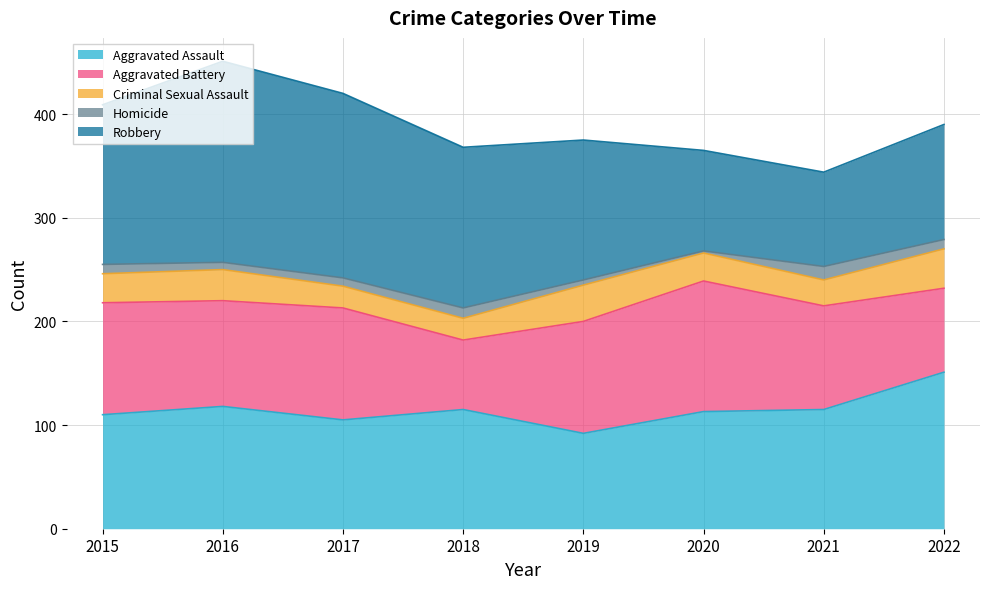

Between which two adjacent categories do Aggravated Battery and Aggravated Assault first intersect?

2016 and 2017